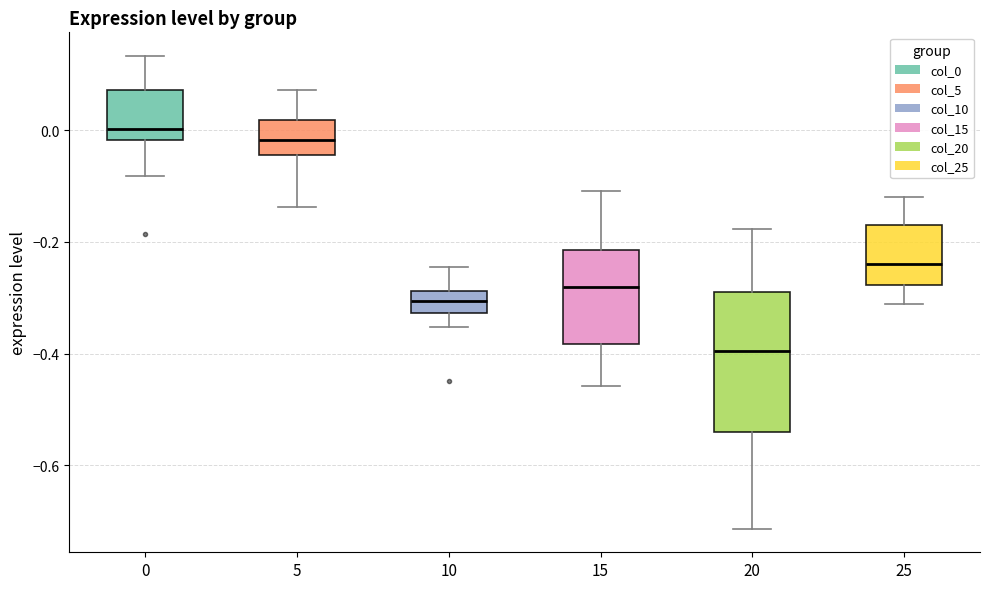

Reading left to right, read every box against the y-axis: the position of its median line, the range the box covers, and the ends of its whiskers. The values are not printed on the chart, so give them approximately, as read against the axis.

0: median 0.00, box -0.02 to 0.08, whiskers -0.08 to 0.14
5: median -0.02, box -0.04 to 0.02, whiskers -0.14 to 0.08
10: median -0.30, box -0.32 to -0.28, whiskers -0.36 to -0.24
15: median -0.28, box -0.38 to -0.22, whiskers -0.46 to -0.10
20: median -0.40, box -0.54 to -0.30, whiskers -0.72 to -0.18
25: median -0.24, box -0.28 to -0.16, whiskers -0.32 to -0.12